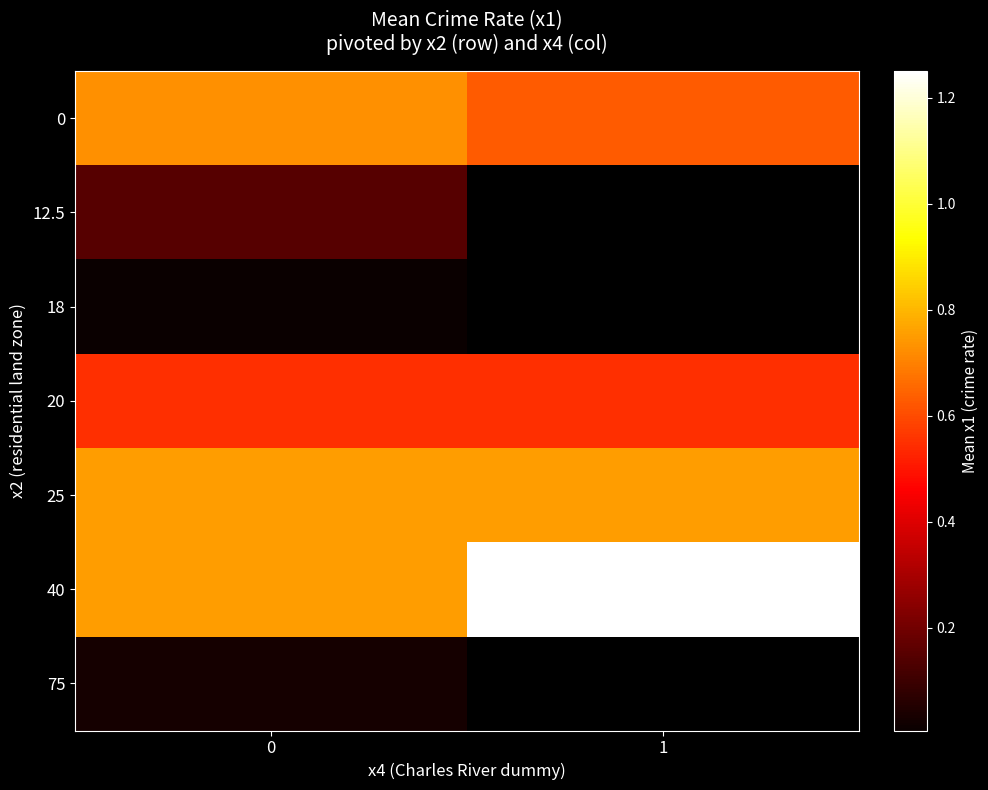

What is the sum of the row_0 values at 1 and 0?

1.4